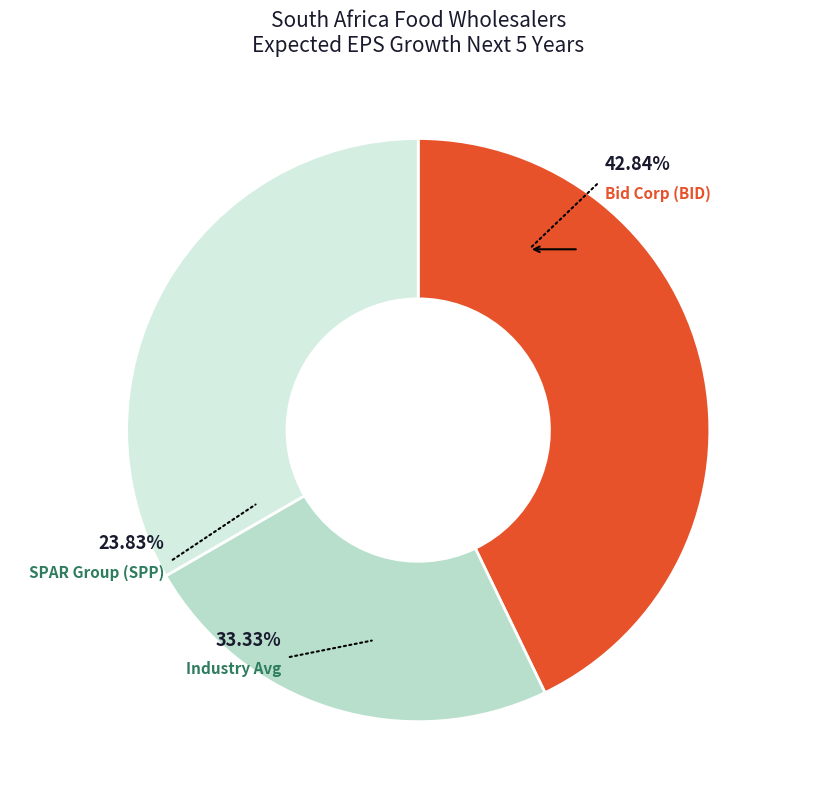

What is the smallest slice in the pie chart?

The SPAR Group Ltd (JSE:SPP)